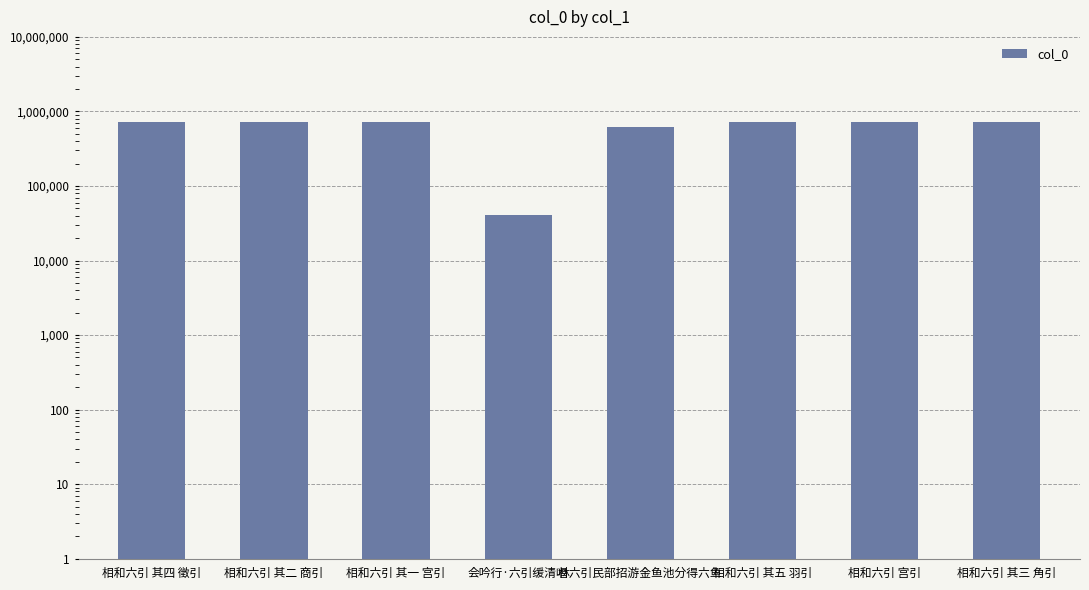

Rank the categories by value from highest to lowest.

相和六引 宫引, 相和六引 其五 羽引, 相和六引 其四 徵引, 相和六引 其三 角引, 相和六引 其二 商引, 相和六引 其一 宫引, 林六引民部招游金鱼池分得六鱼, 会吟行·六引缓清唱